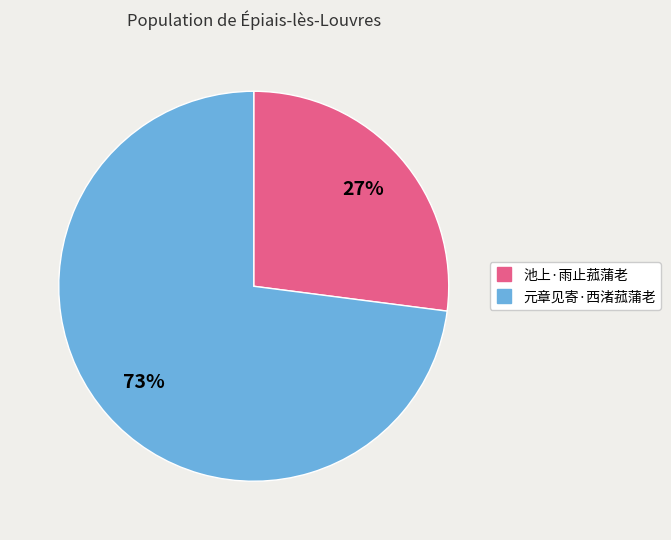

What is the smallest slice in the pie chart?

池上·雨止菰蒲老